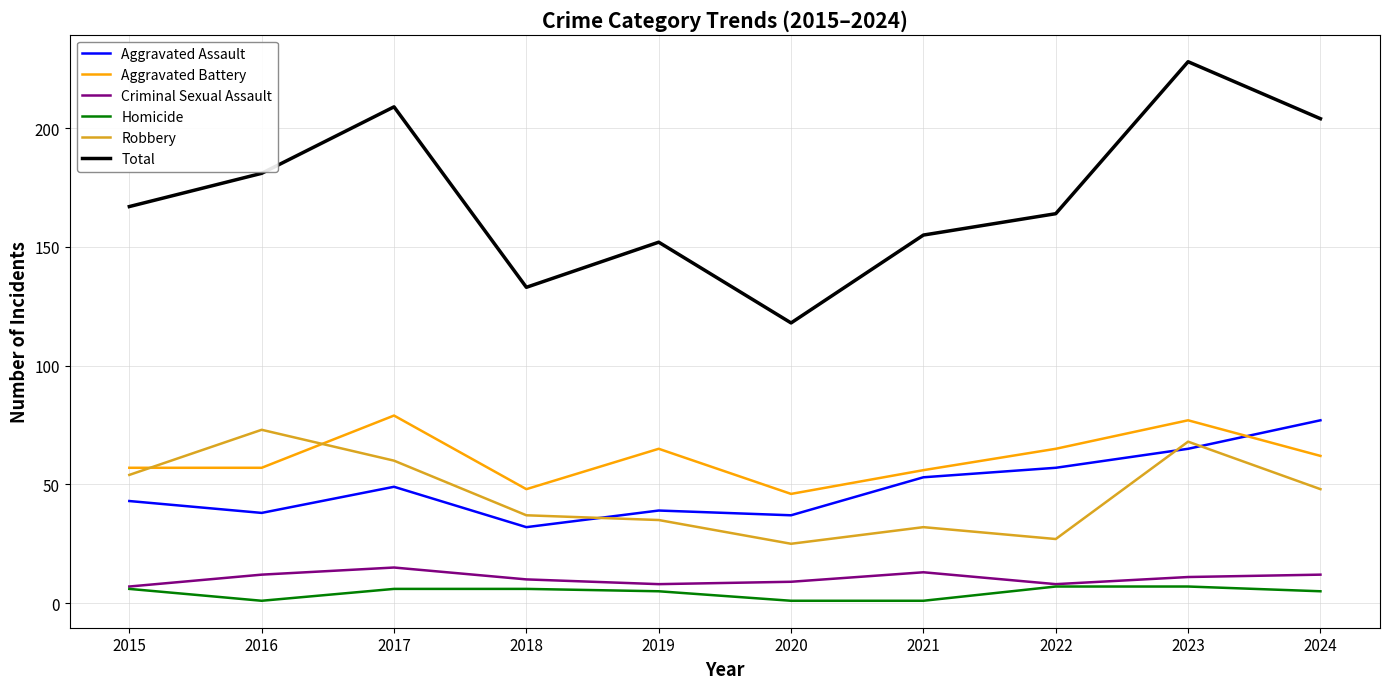

What is the lowest value of the Aggravated Assault series?

32